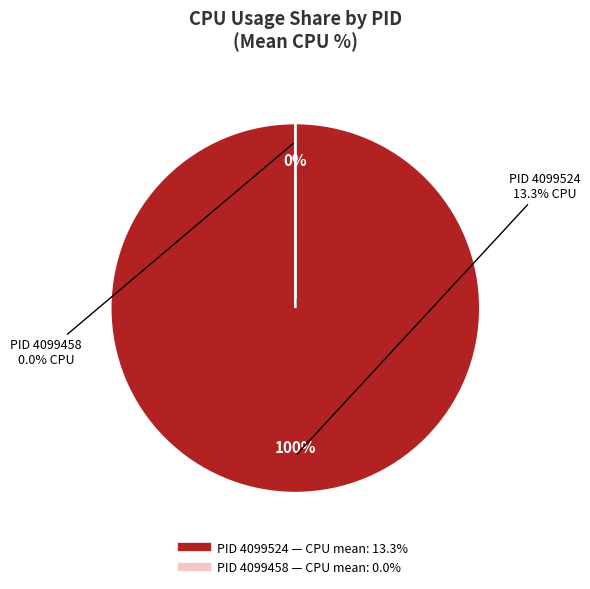

Is the sum of 4099524 and 4099458 greater than half?

Yes